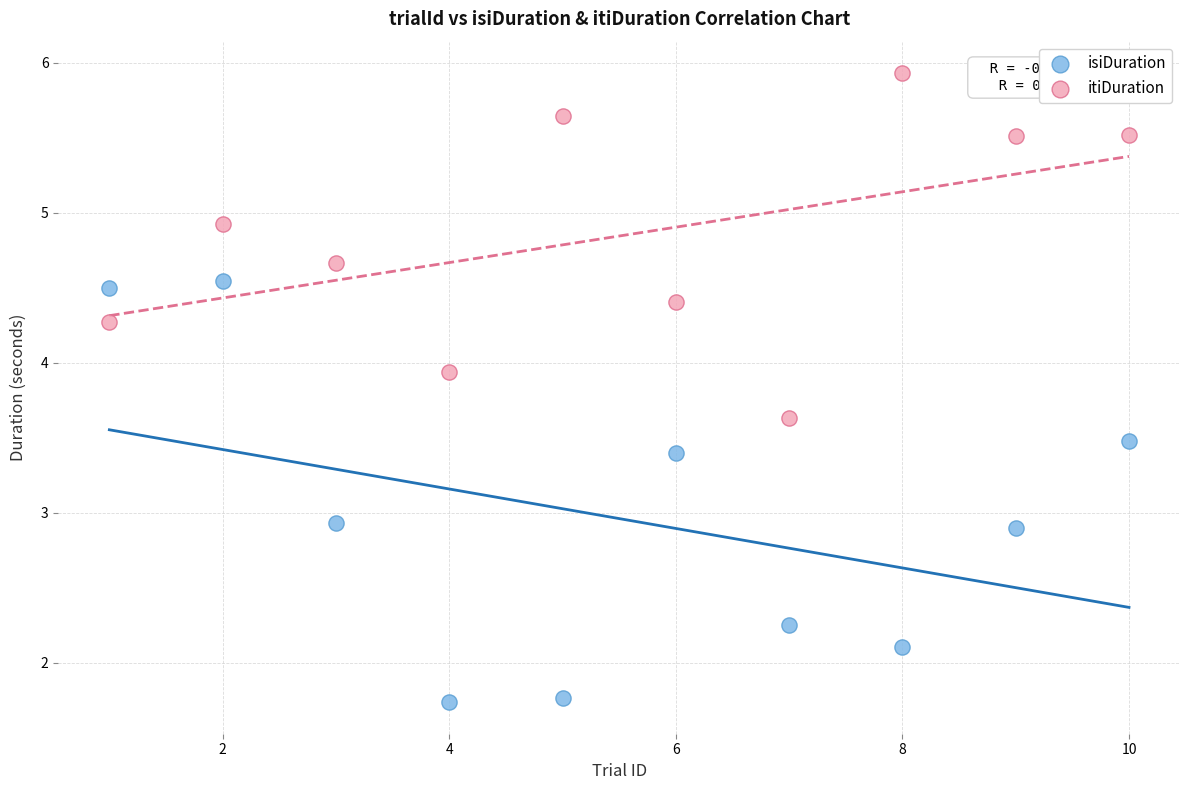

What are all the series names shown in the legend?

isiDuration, itiDuration